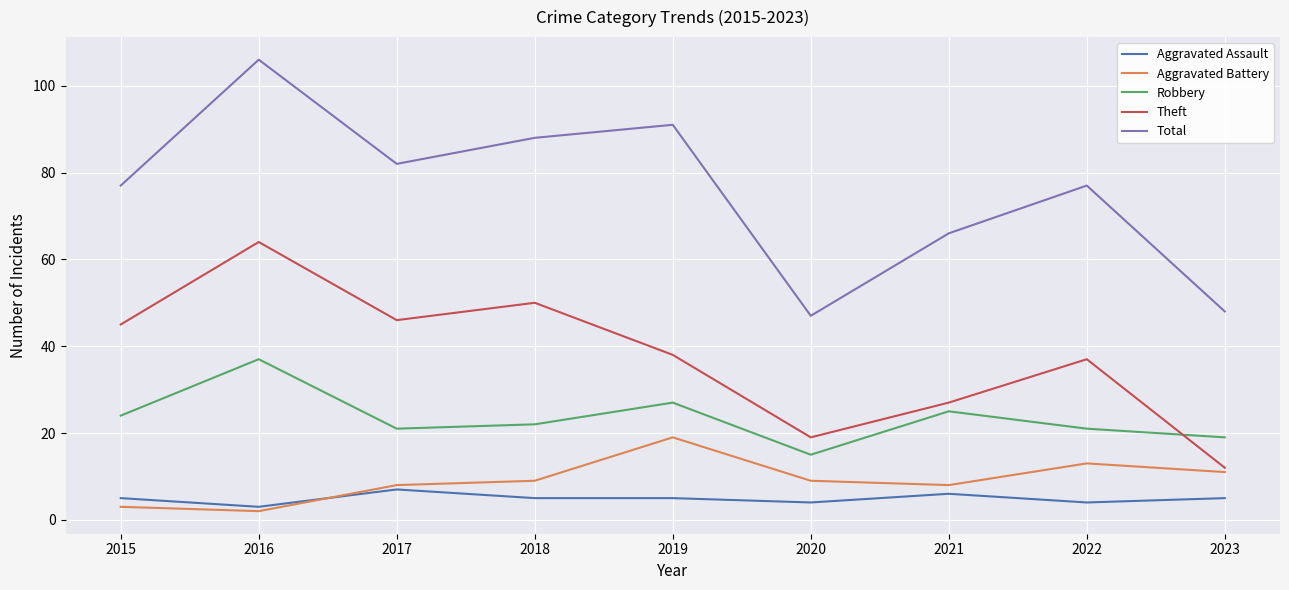

What is the spread (max minus min) of values at 2021?

60